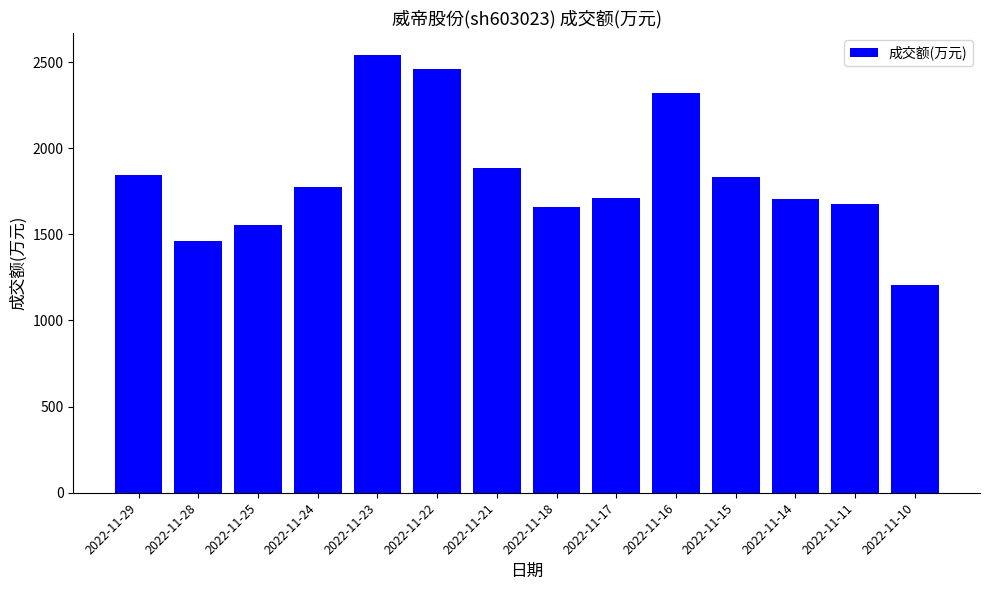

The value at 2022-11-23 is 2542. True or false?

True